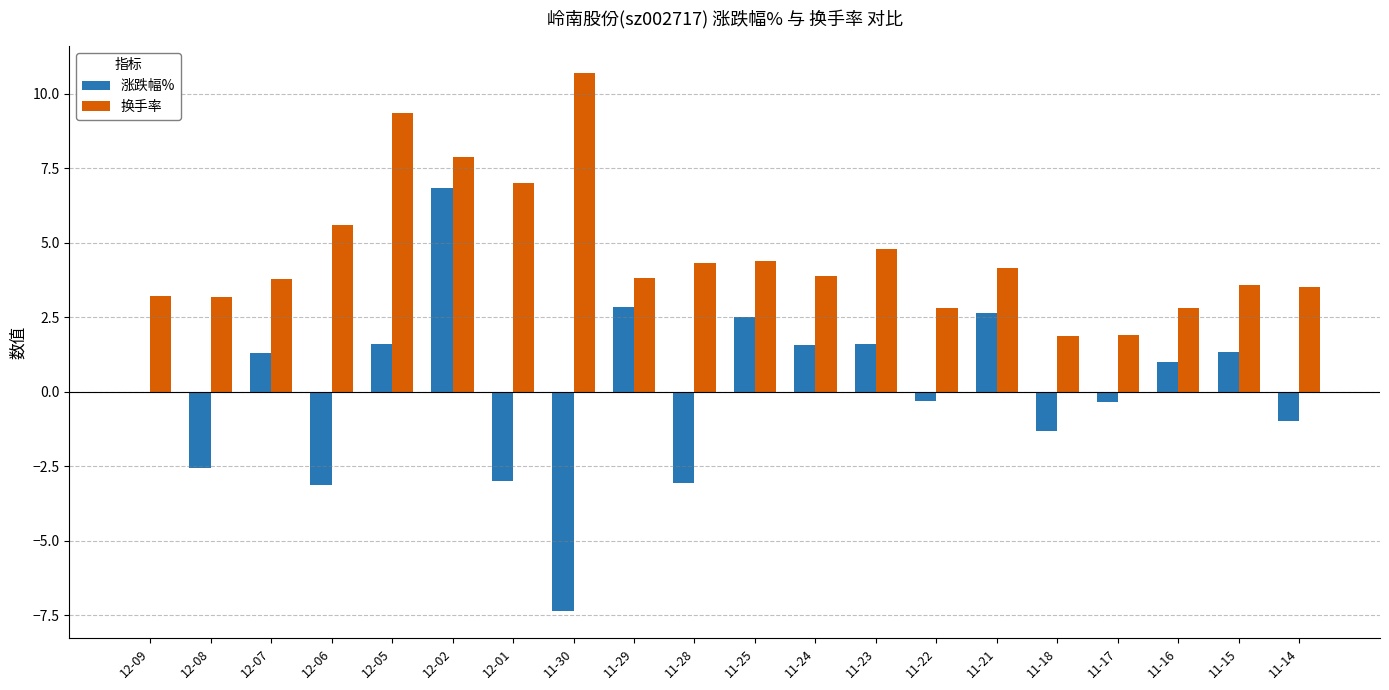

What is the sum of the 换手率 values at 11-30 and 11-16?

13.5